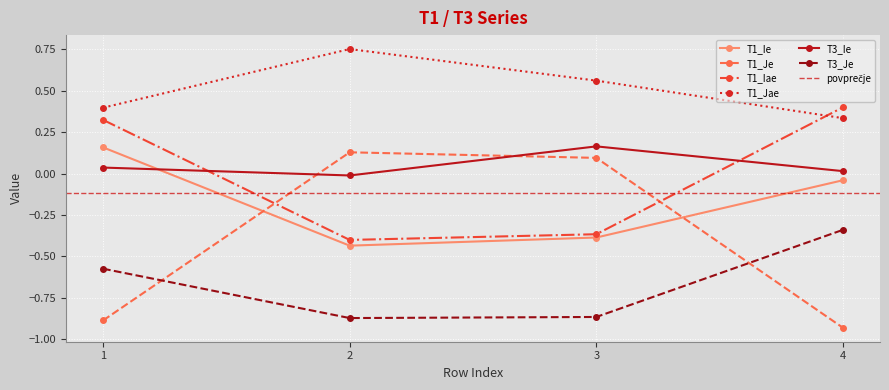

Reading left to right, list all the values displayed in this chart.

T1_Ie: 1=0.2	2=-0.4	3=-0.4	4=-0.0
T1_Je: 1=-0.9	2=0.1	3=0.1	4=-0.9
T1_Iae: 1=0.3	2=-0.4	3=-0.4	4=0.4
T1_Jae: 1=0.4	2=0.8	3=0.6	4=0.3
T3_Ie: 1=0.0	2=-0.0	3=0.2	4=0.0
T3_Je: 1=-0.6	2=-0.9	3=-0.9	4=-0.3